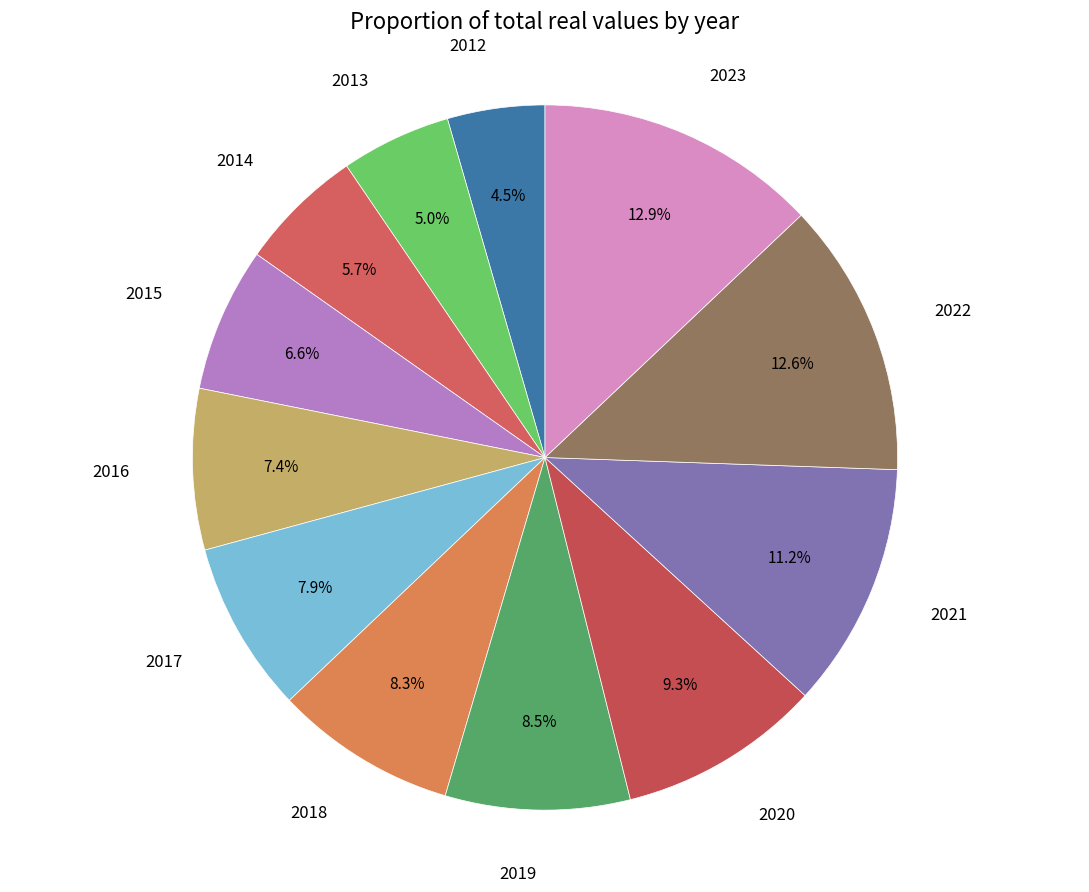

Do 2013 and 2012 together represent more than half of the pie?

No